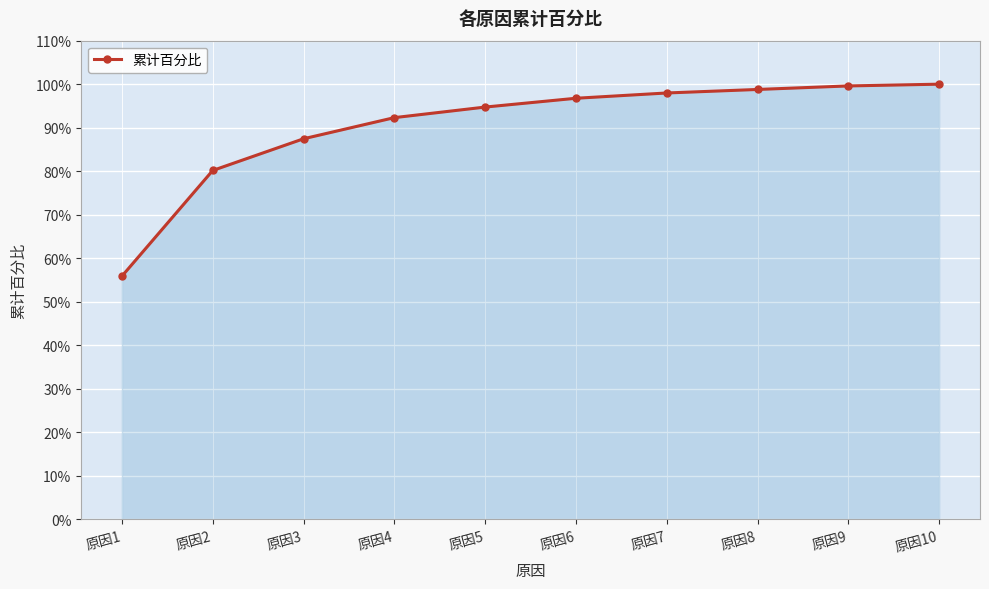

Where is the data nearest to the value 0?

原因1